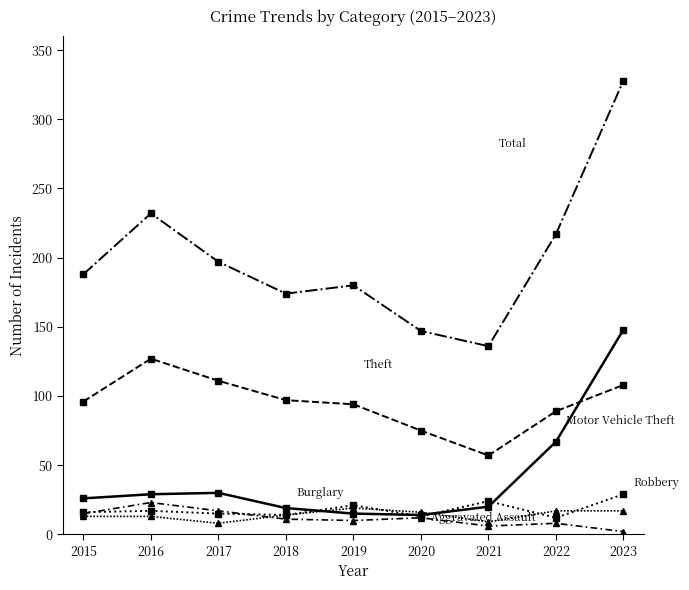

Reading left to right, what are all the values shown in this chart?

Motor Vehicle Theft: 2015=26	2016=29	2017=30	2018=19	2019=15	2020=14	2021=20	2022=67	2023=148
Theft: 2015=96	2016=127	2017=111	2018=97	2019=94	2020=75	2021=57	2022=89	2023=108
Total: 2015=188	2016=232	2017=197	2018=174	2019=180	2020=147	2021=136	2022=217	2023=328
Robbery: 2015=16	2016=17	2017=15	2018=14	2019=21	2020=13	2021=24	2022=12	2023=29
Burglary: 2015=15	2016=23	2017=17	2018=11	2019=10	2020=12	2021=6	2022=8	2023=2
Aggravated Assault: 2015=13	2016=13	2017=8	2018=14	2019=19	2020=16	2021=9	2022=17	2023=17